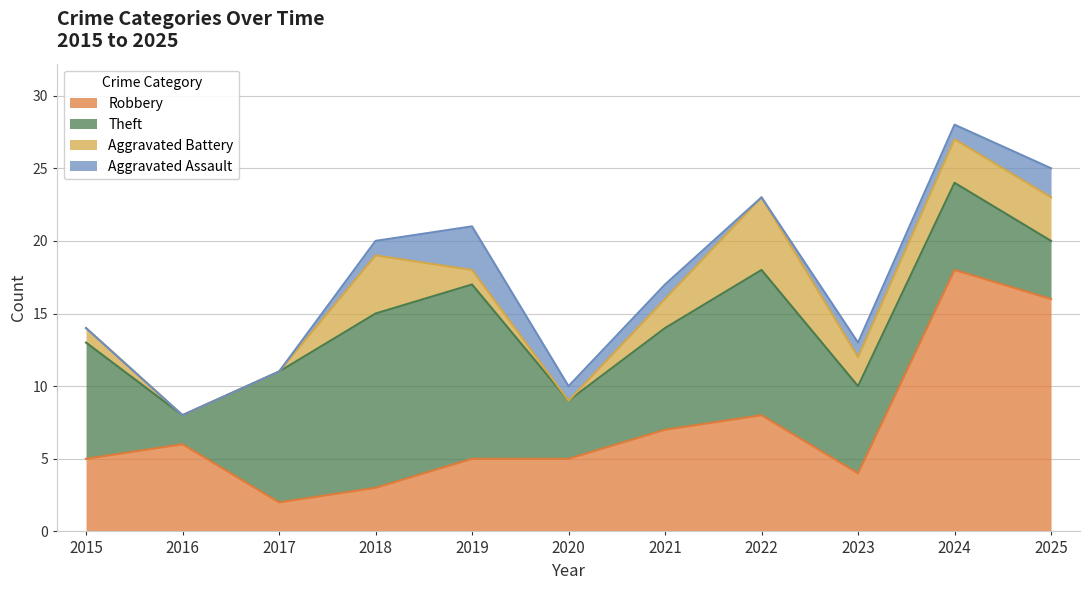

How many times do Robbery and Aggravated Battery cross each other?

2